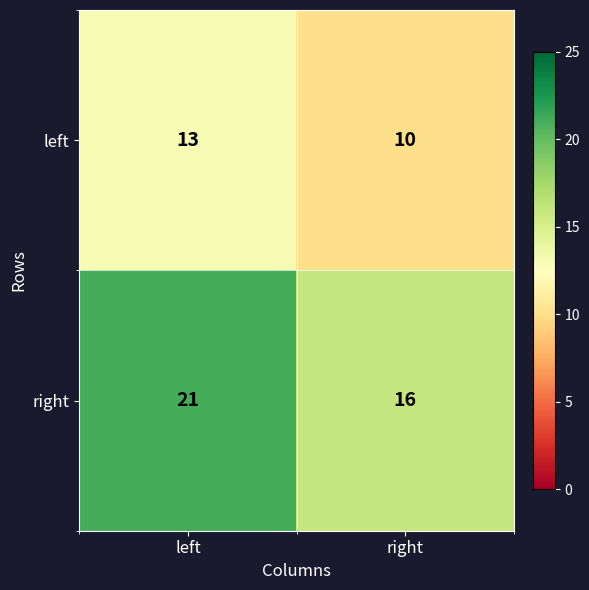

At right, list the series in order from smallest to largest.

left, right